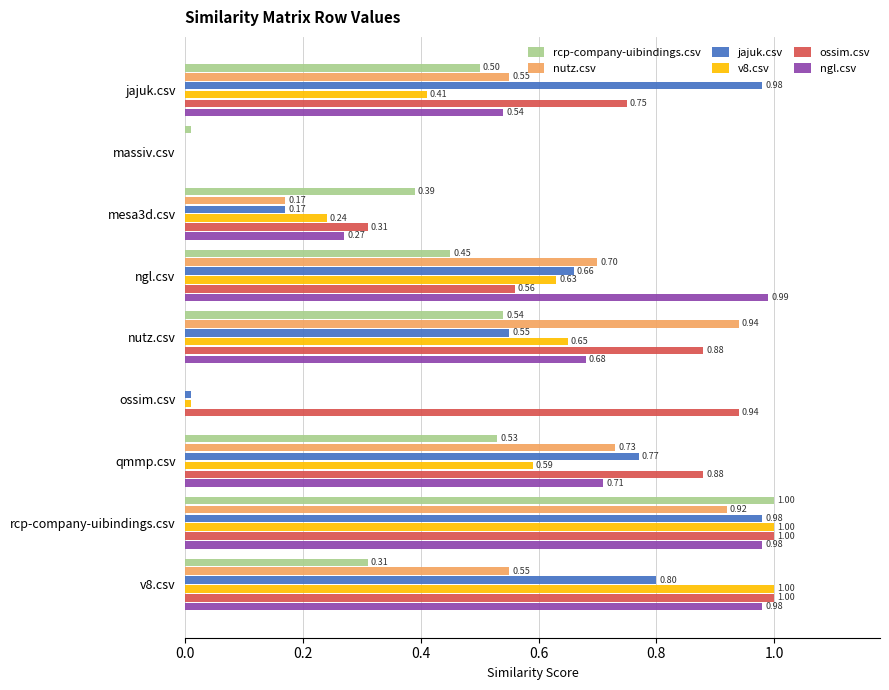

What is the sum of all nutz.csv values?

4.6